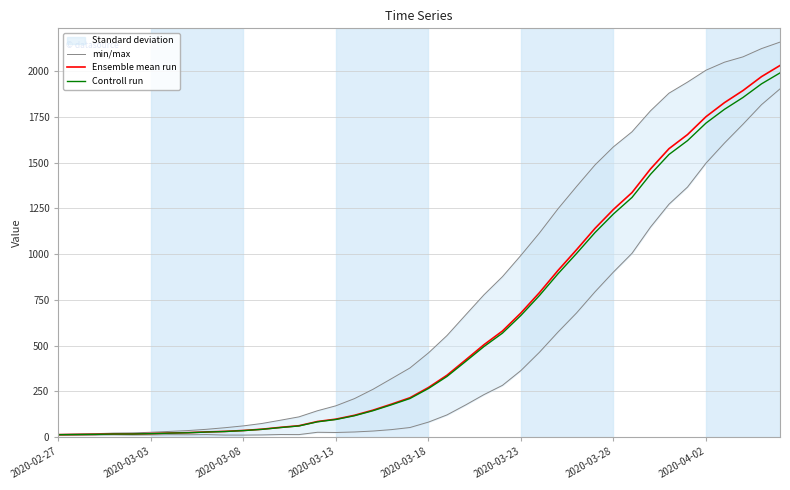

What is the maximum value for Controll run?

1991.4